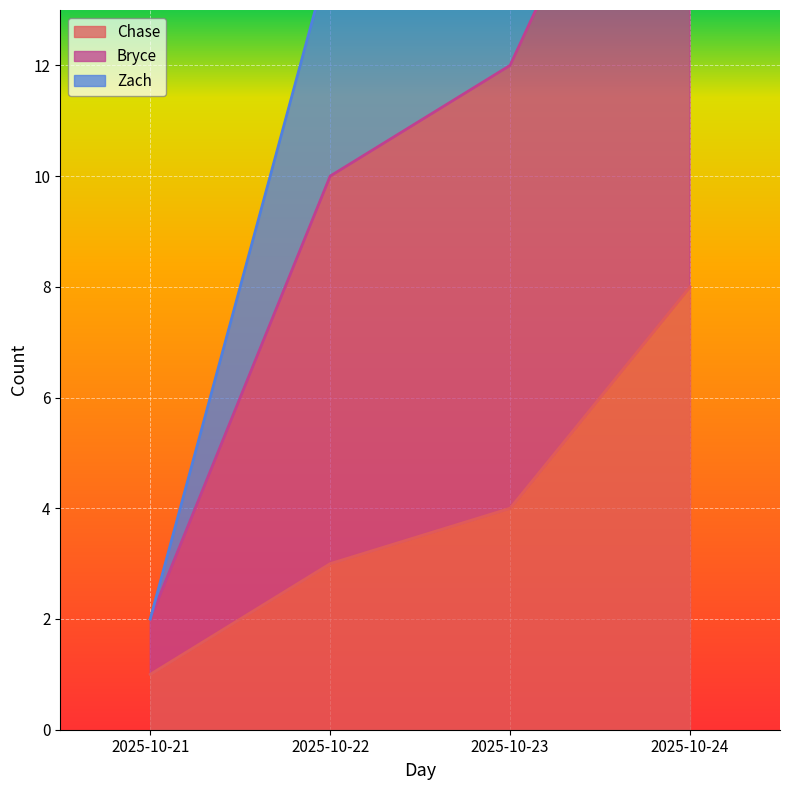

At which label does Zach reach its minimum?

2025-10-21